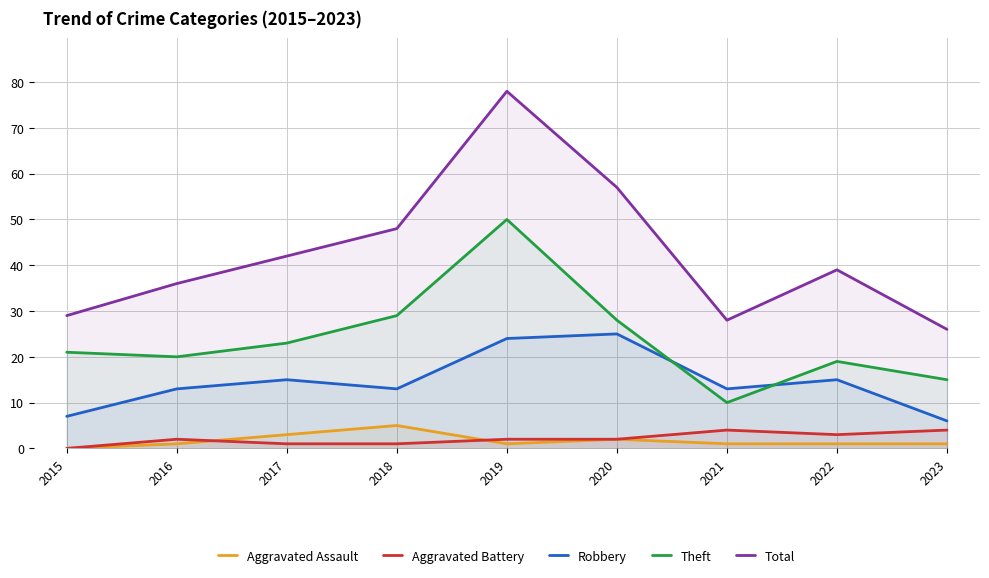

Rank the series by their maximum value, from lowest to highest.

Aggravated Battery, Aggravated Assault, Robbery, Theft, Total